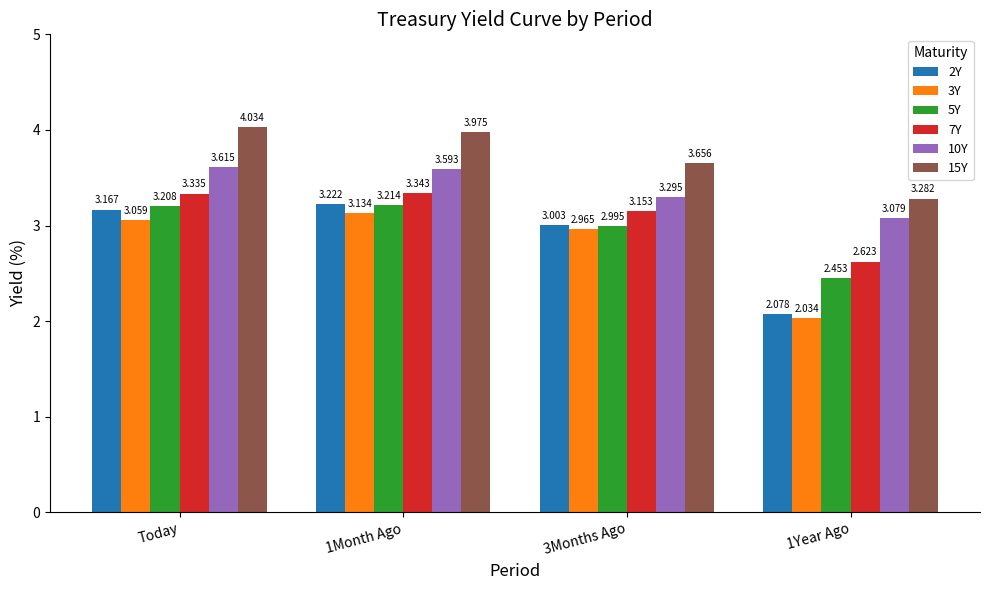

Rank the series at 1Year Ago from highest to lowest value.

15Y, 10Y, 7Y, 5Y, 2Y, 3Y